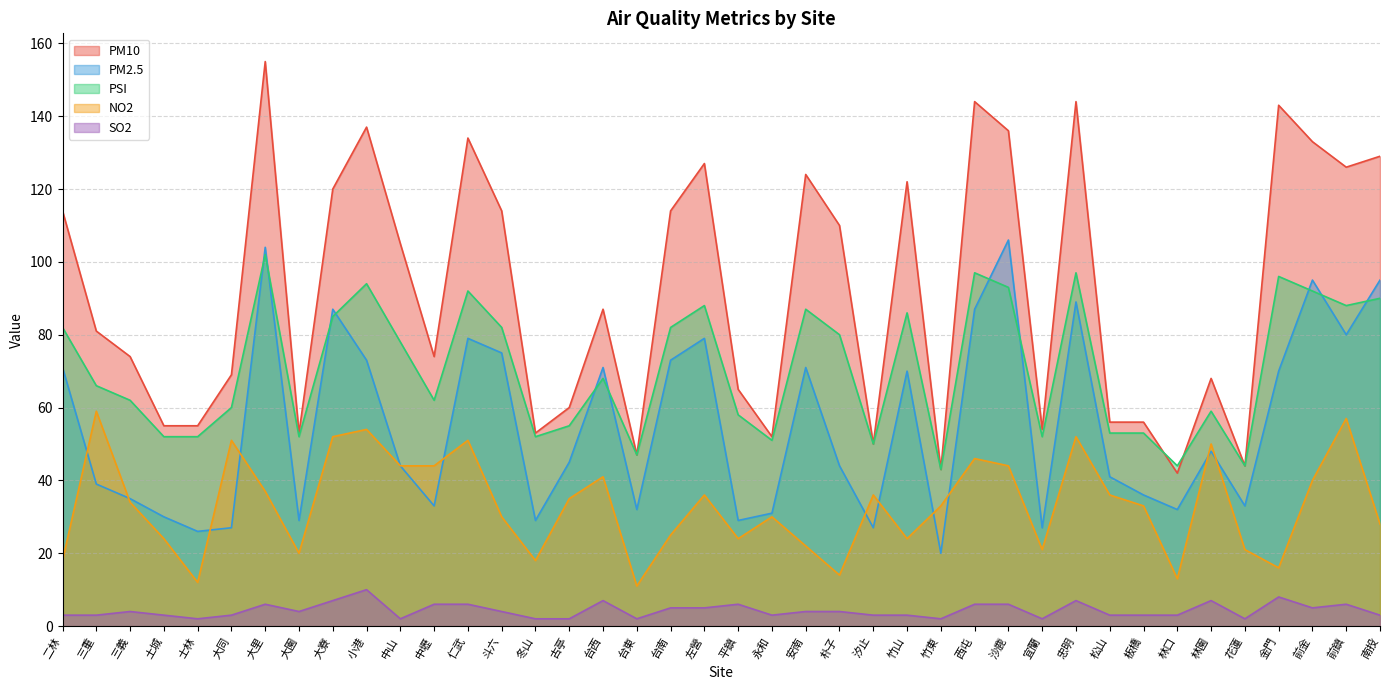

Which series has the largest range (max minus min)?

PM10